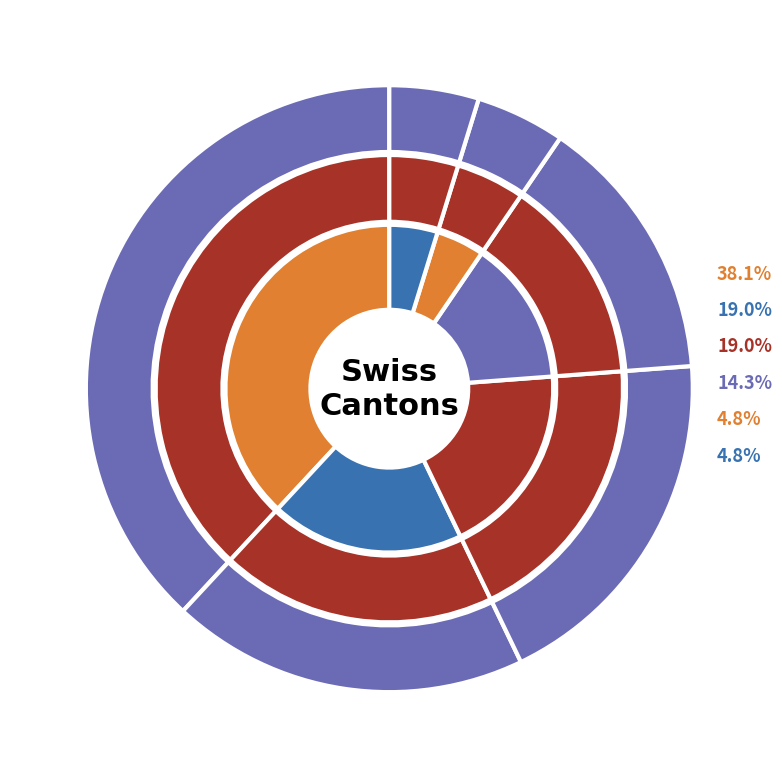

Do ZH and BE together represent more than half of the pie?

Yes